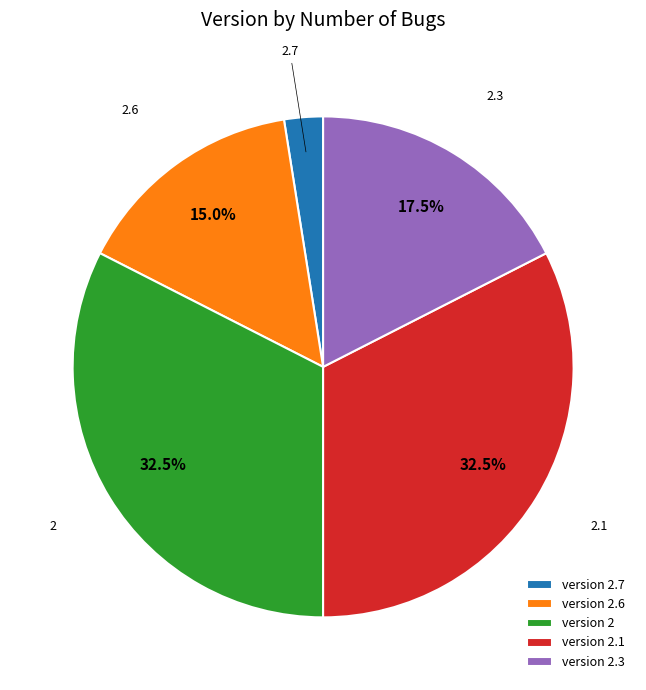

To the nearest percent, what is the difference between the largest and smallest slice percentages?

30%